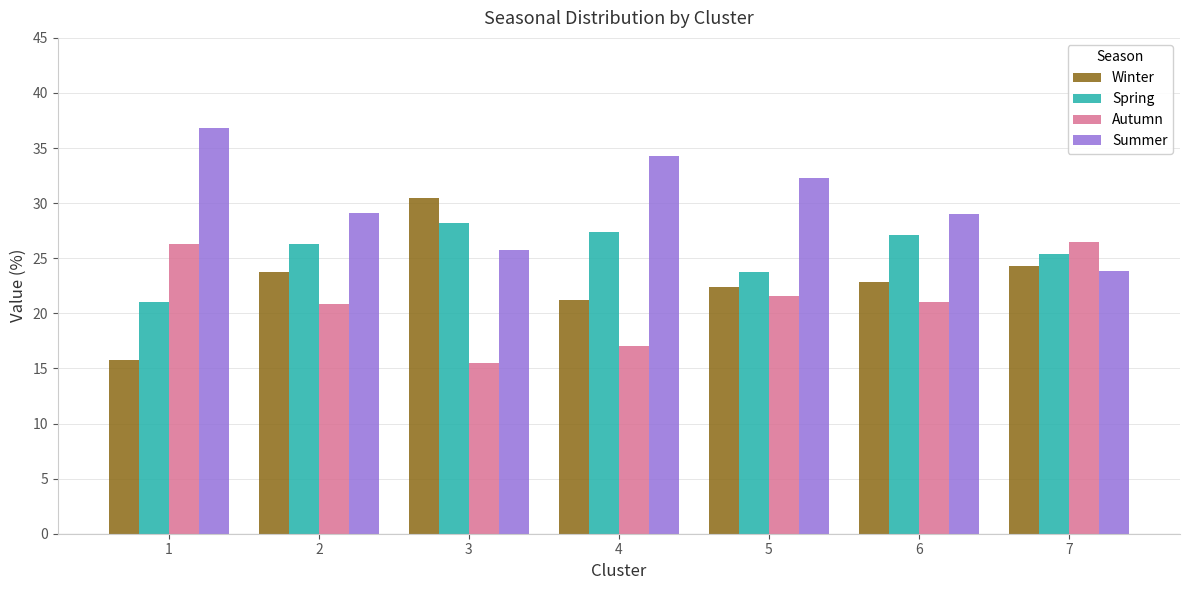

Is the value of Autumn at 3 greater than the value of Spring at 1?

No